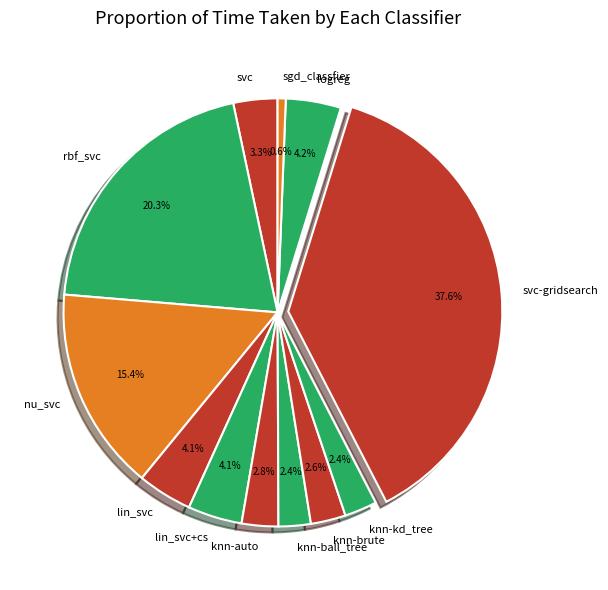

Which has a higher value, knn-brute or svc-gridsearch?

svc-gridsearch